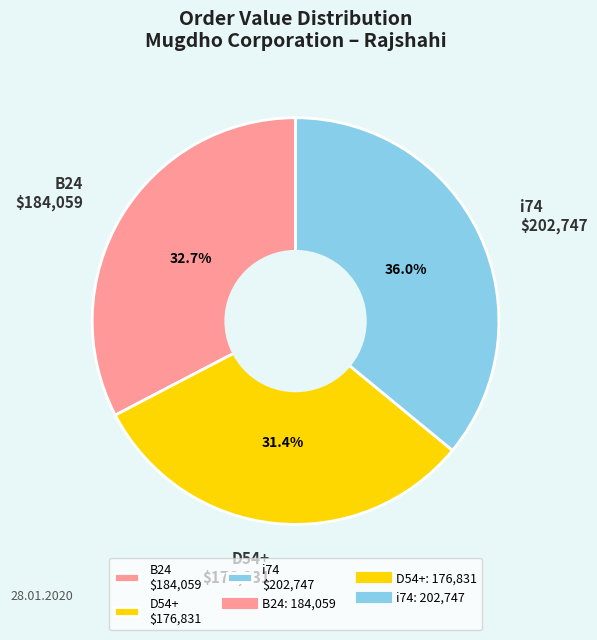

Rank the categories by value from lowest to highest.

D54+ $176,831, B24 $184,059, i74 $202,747